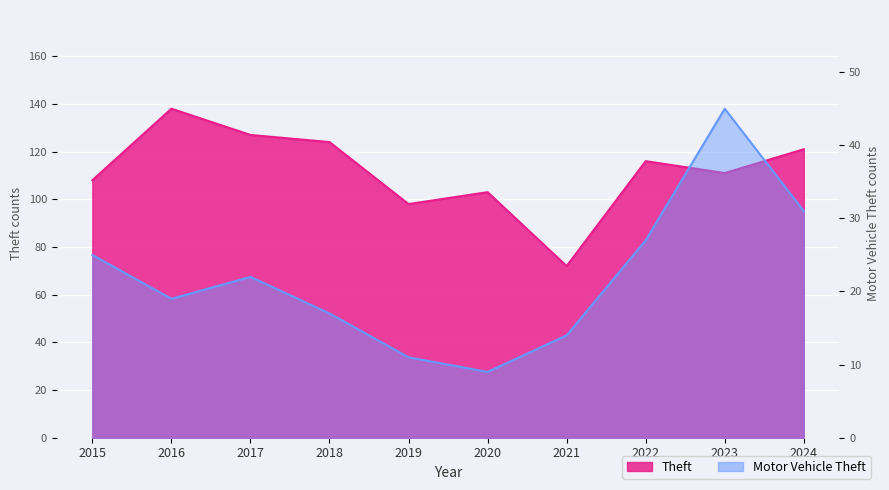

At which label does Motor Vehicle Theft reach its minimum?

2020